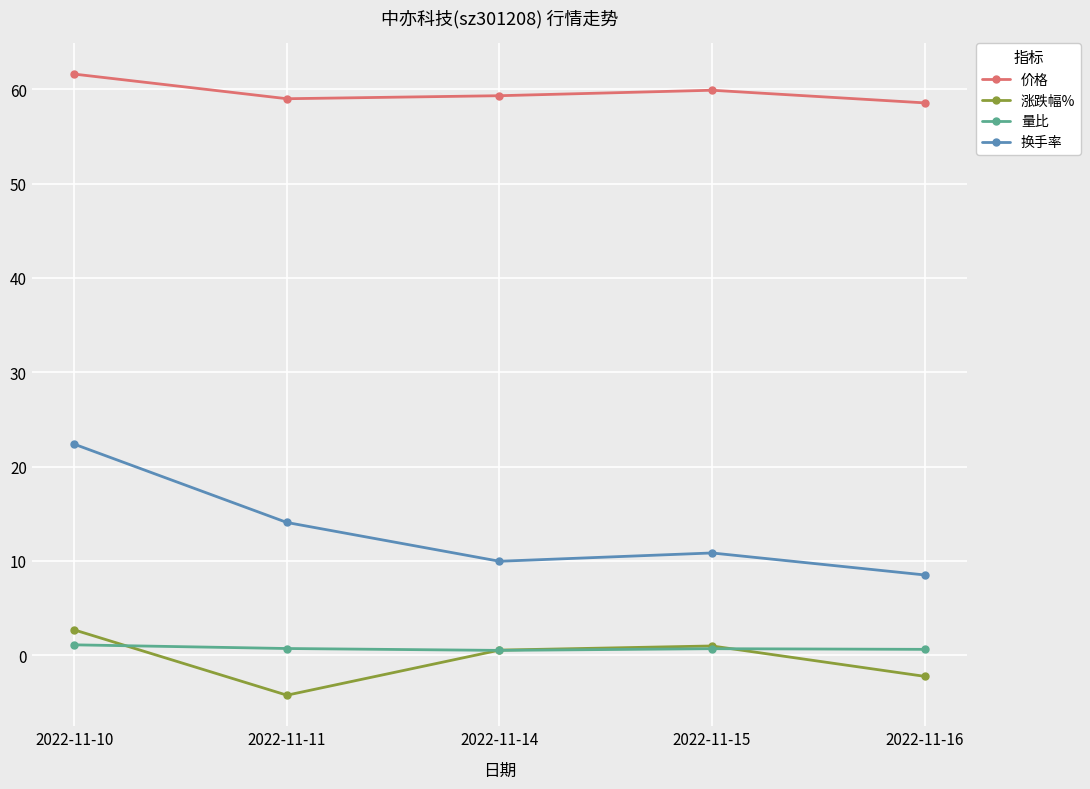

Which series has the largest range (max minus min)?

换手率